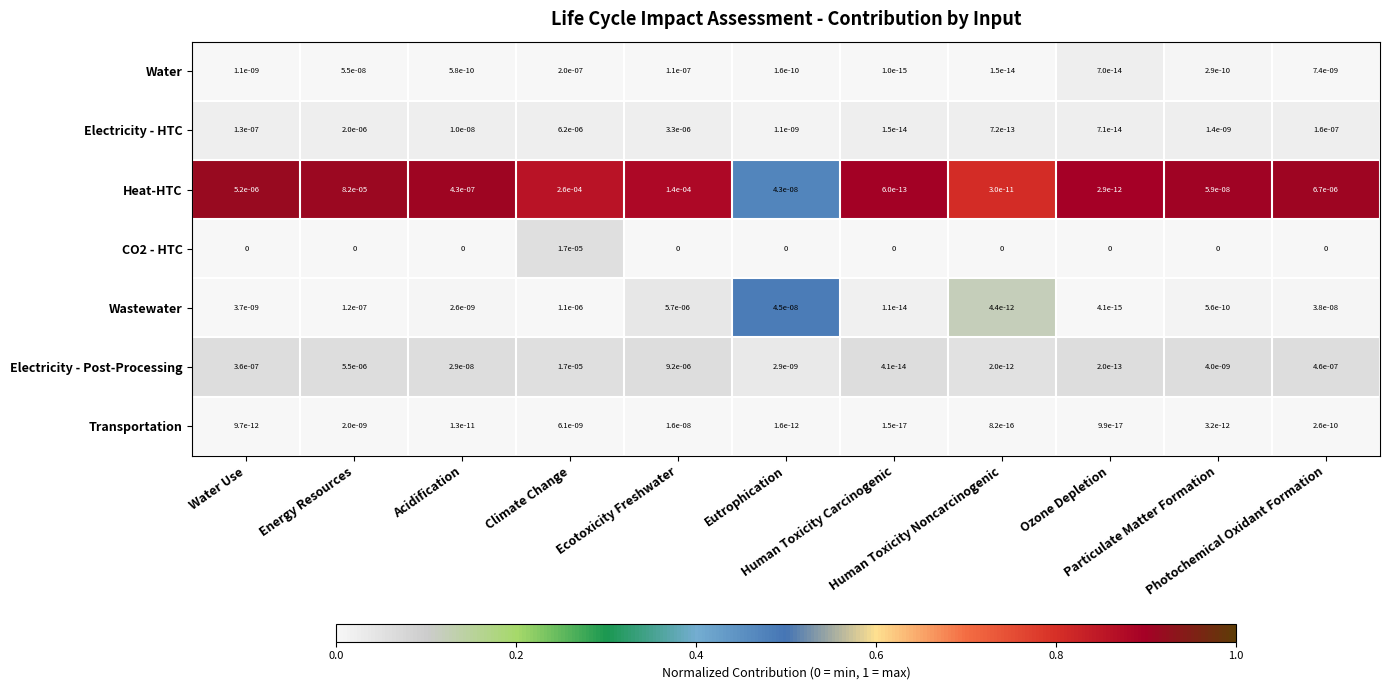

Which series has the largest total across all categories?

Heat-HTC